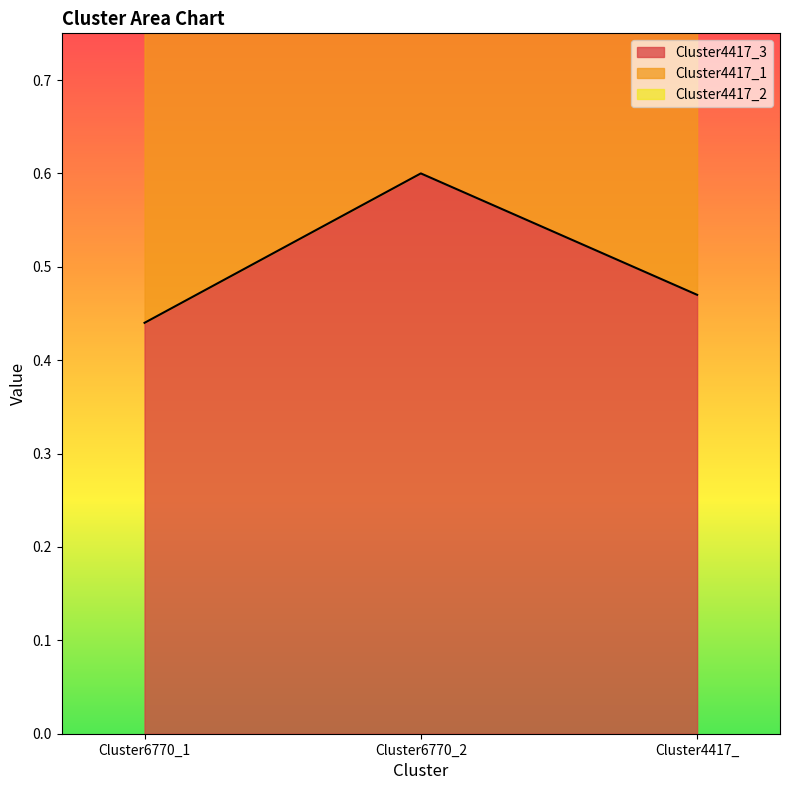

Which series changed the most between Cluster6770_2 and Cluster4417_?

Cluster4417_1